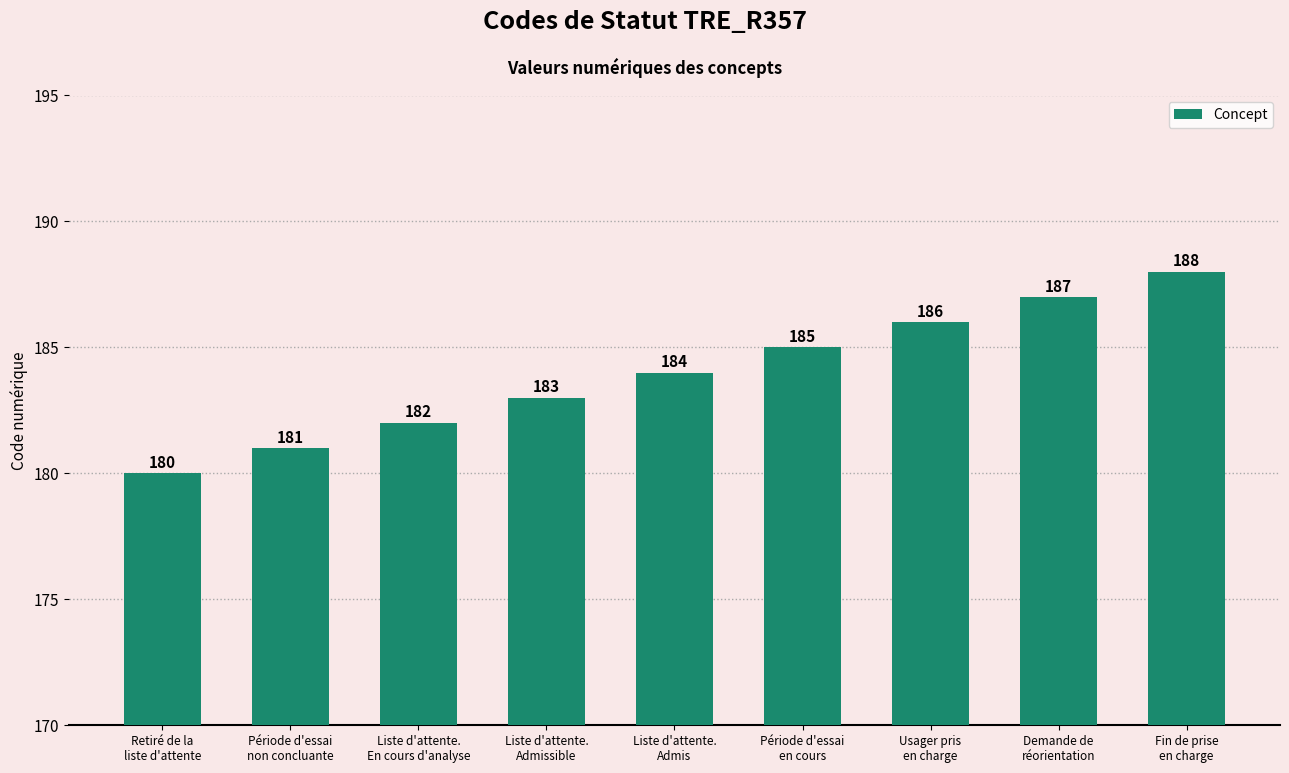

What is the value of the 6th bar from the left?

185